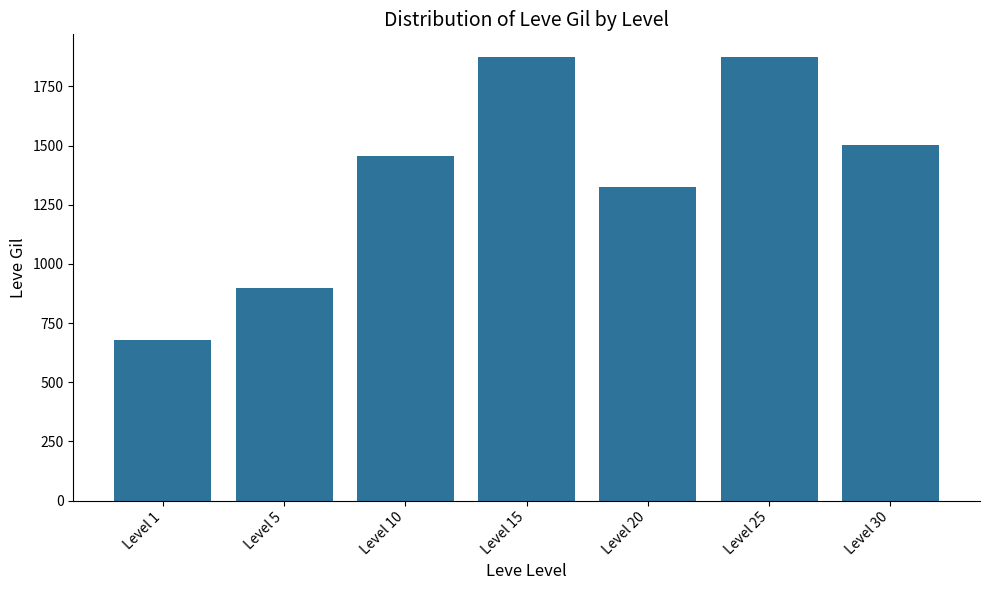

What is the greatest value displayed?

1876